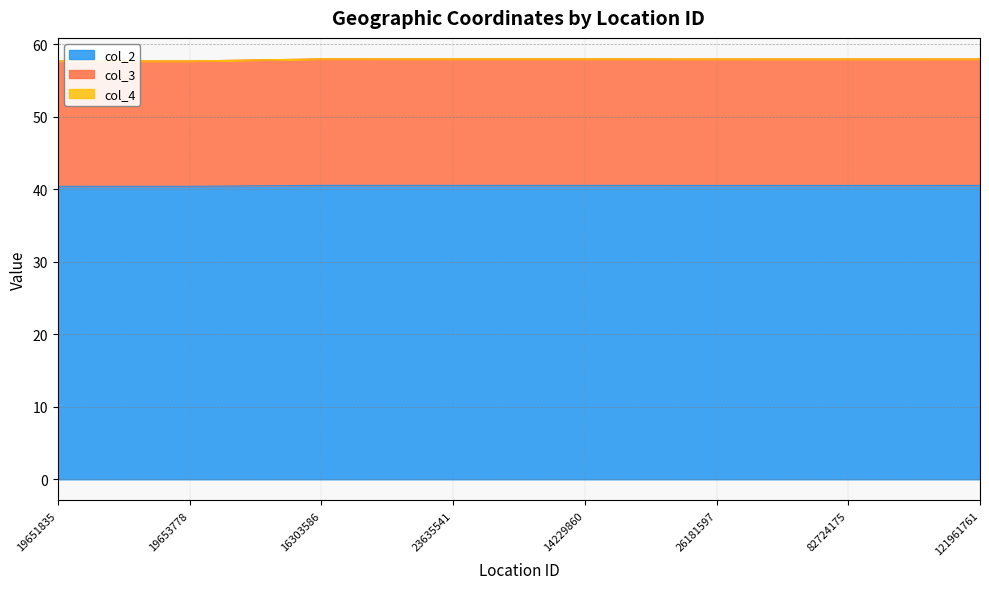

Which category has the lowest value in the col_2 series?

19653778